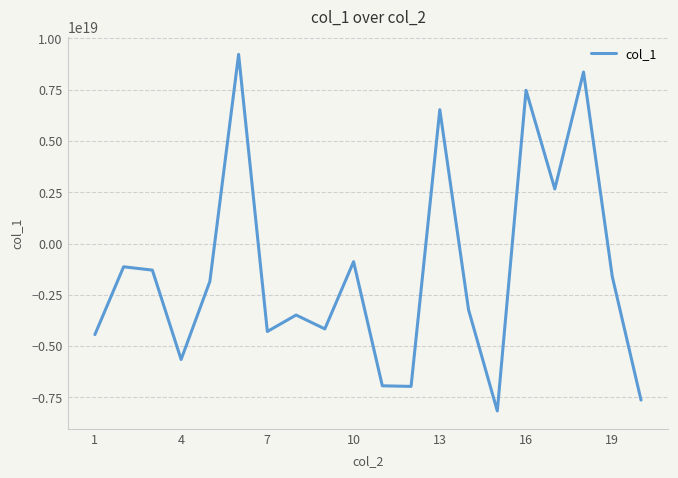

Count the number of values greater than -1846957758401475584.

9